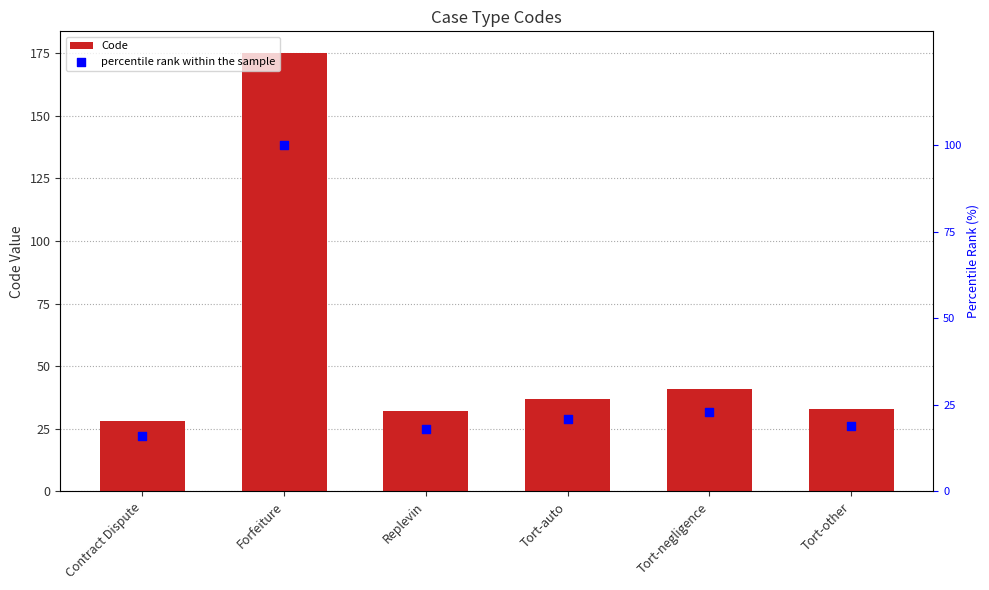

Which series has the largest Y range (max minus min)?

Code